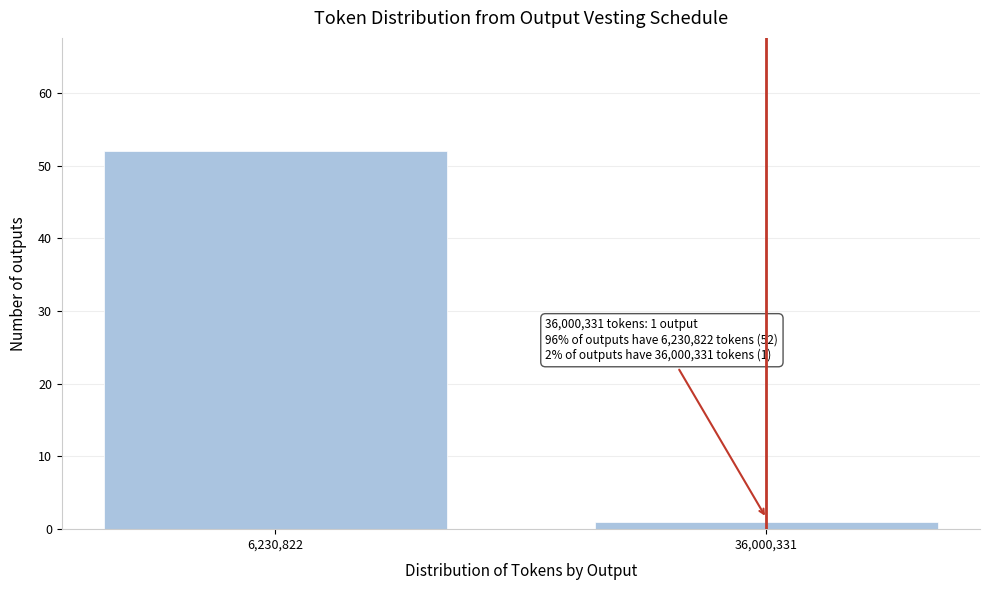

Reading right to left, list all the values displayed in this chart.

1	52